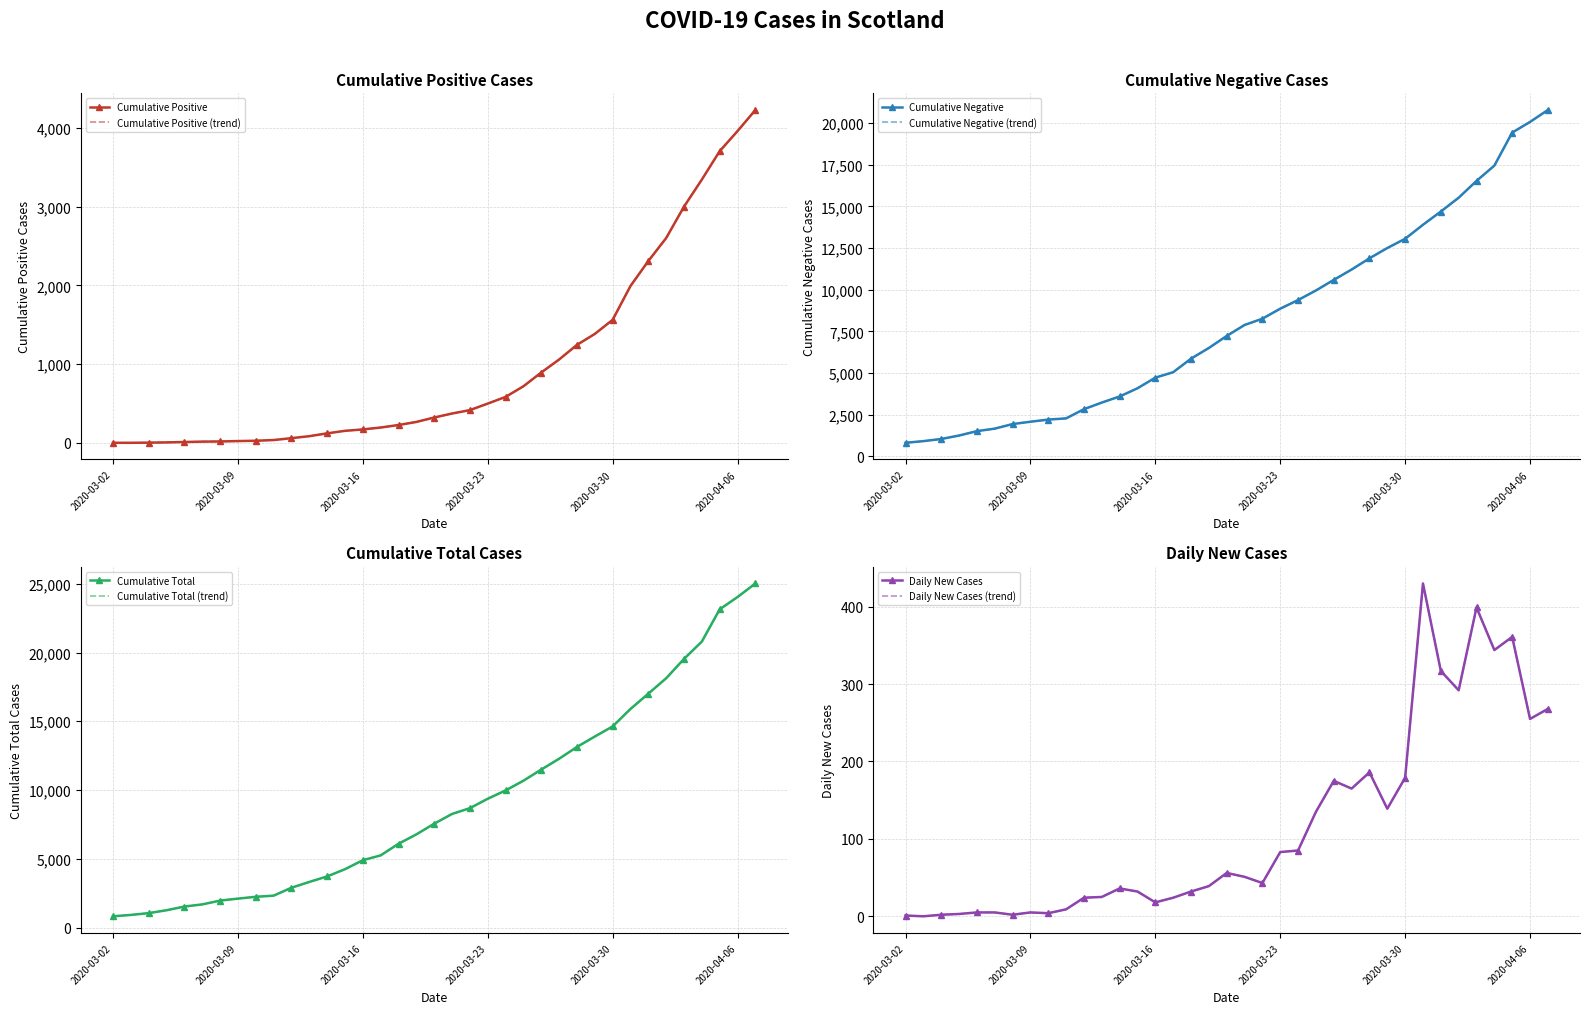

Rank the series by their maximum value, from highest to lowest.

Cumulative Total, Cumulative Negative, Cumulative Positive, Daily New Cases